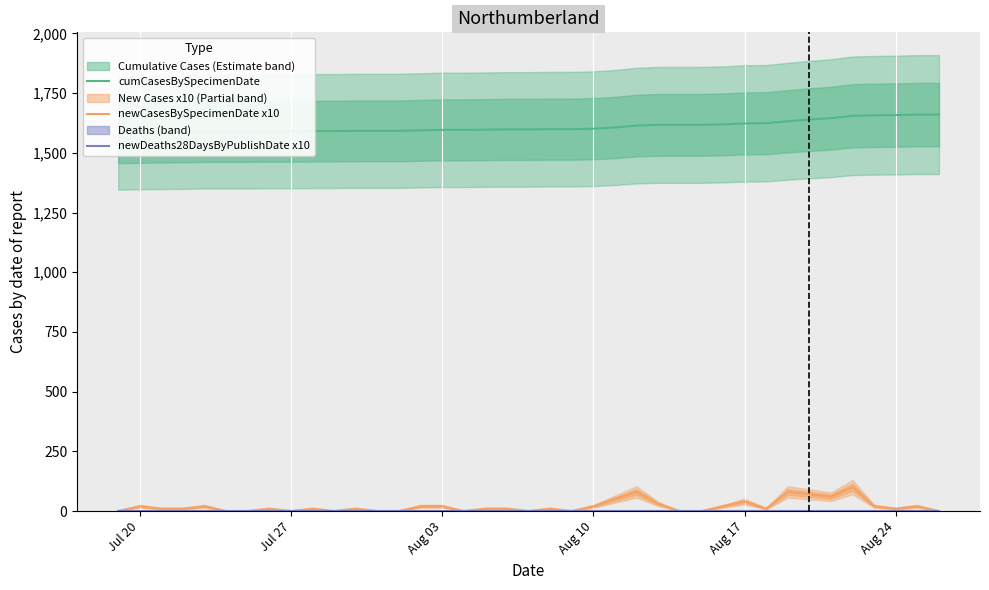

How many lines are shown in the chart?

3